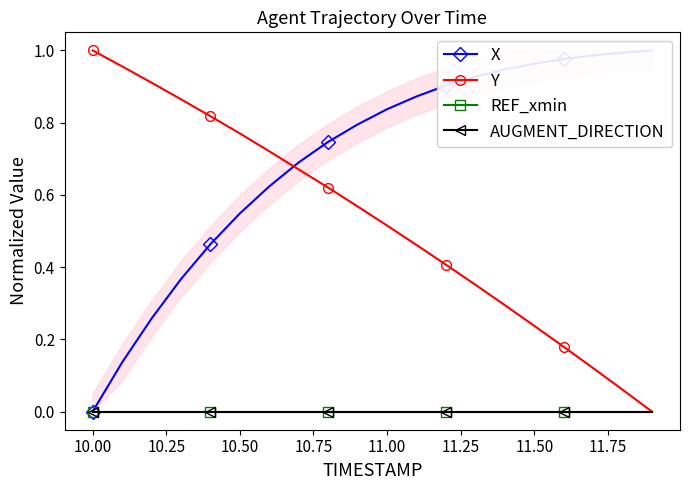

True or false: AUGMENT_DIRECTION has more than 1 interior local peaks.

False